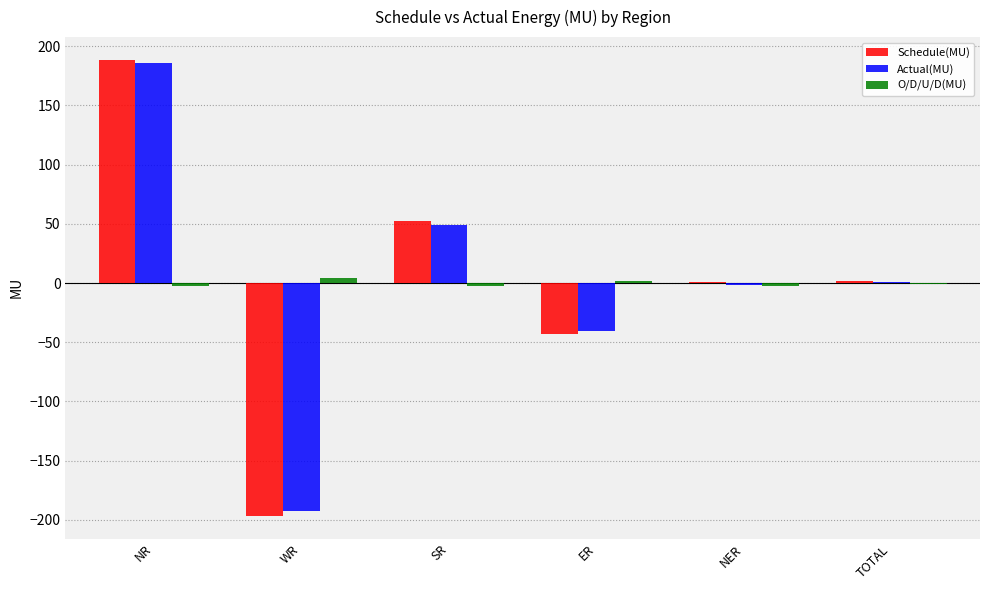

What is the sum of all Actual(MU) values?

1.5